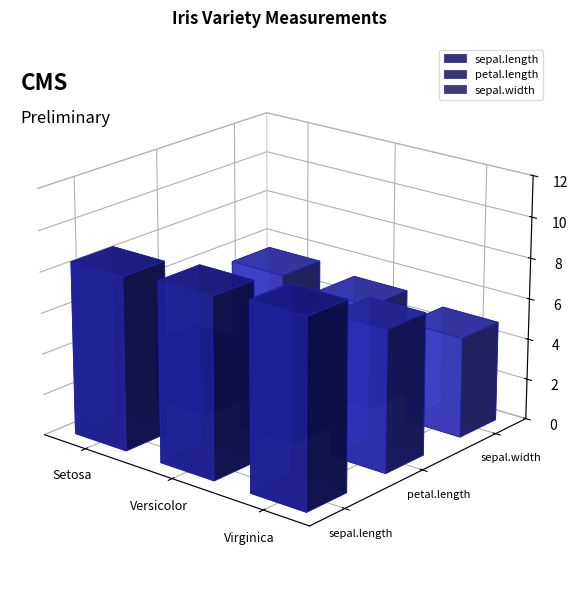

What is the difference between the highest and lowest values at Virginica?

4.2